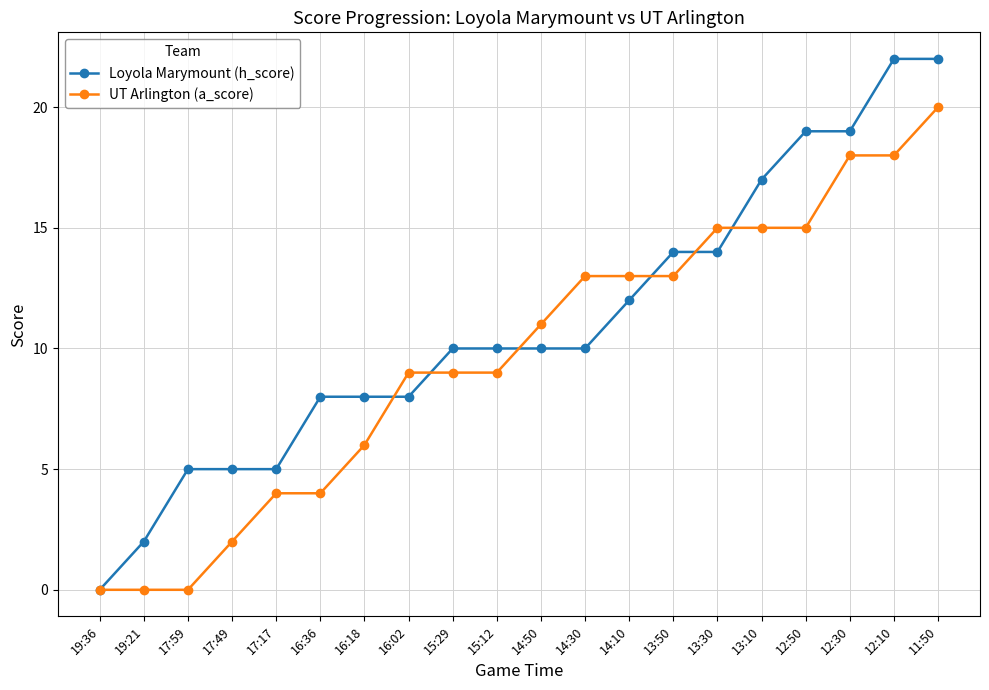

Is this an area chart (filled region under the line)?

No